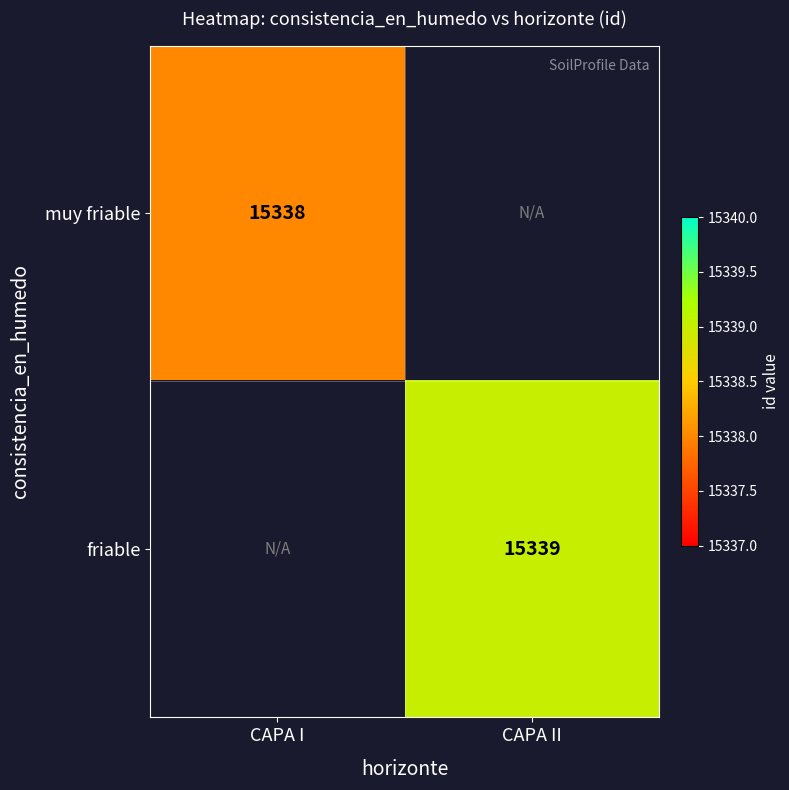

The value of muy friable at CAPA I is 15338. True or false?

True